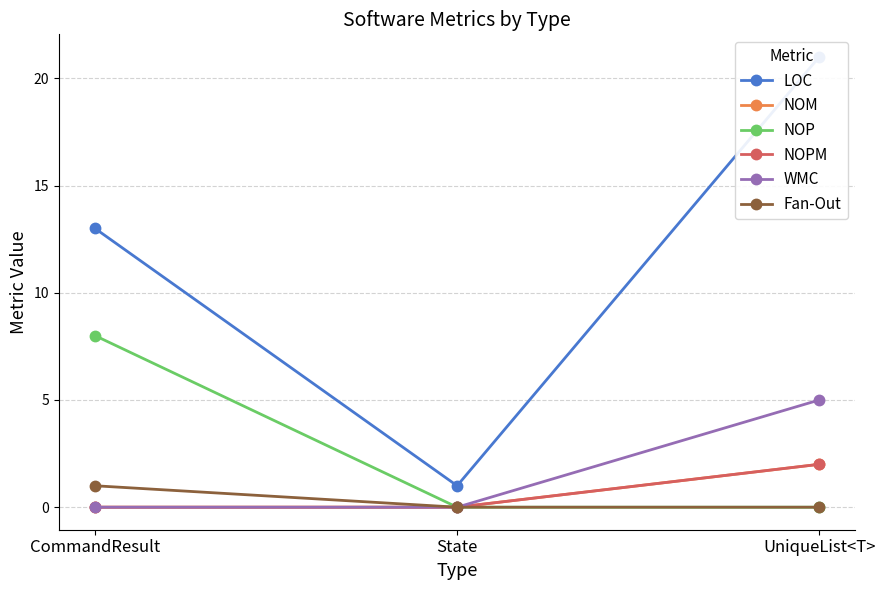

Is this an area chart (filled region under the line)?

No